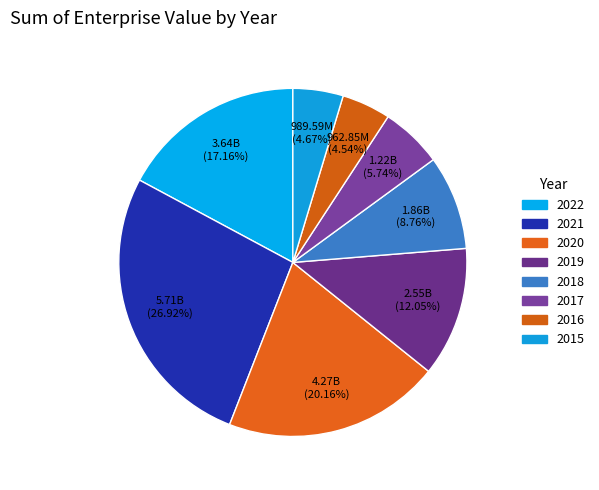

Is 2020 the majority of the pie?

No